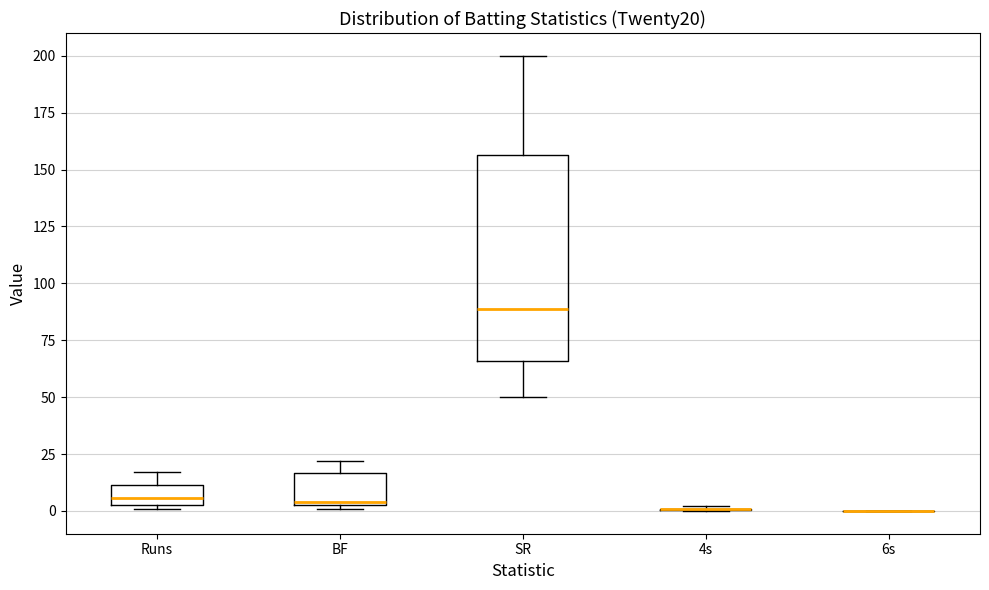

Reading left to right, transcribe this box plot: for each box, give where its median line is, the range the box spans, and where its two whiskers end, as read against the y-axis. The values are not printed on the chart, so give them approximately, as read against the axis.

Runs: median 5 (just above the box's lower edge), box 5 to 10, whiskers 0 to 15
BF: median 5, box 5 to 15, whiskers 0 to 20
SR: median 90, box 65 to 155, whiskers 50 to 200
4s: box collapsed to a line at 0, whiskers 0 to 0
6s: box collapsed to a line at 0, whiskers 0 to 0